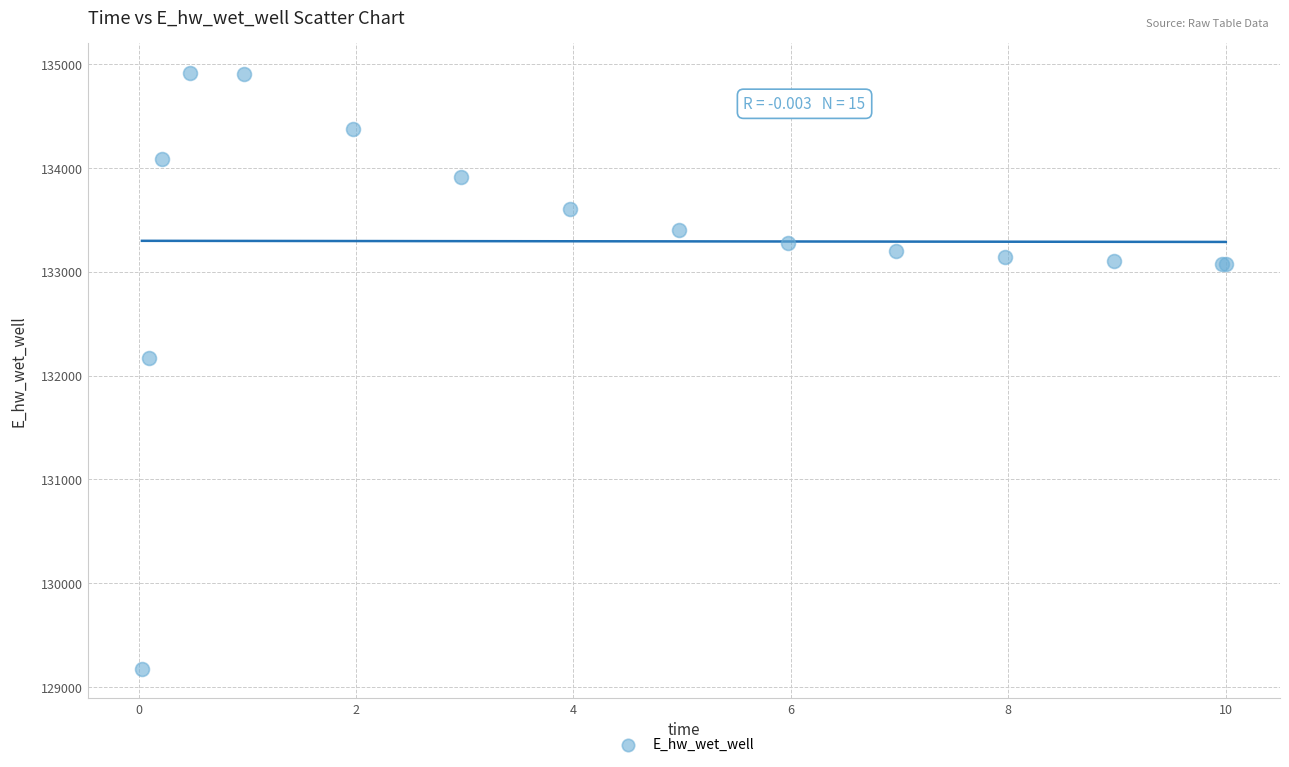

What Y value in the scatter plot is closest to 132047?

132173.3